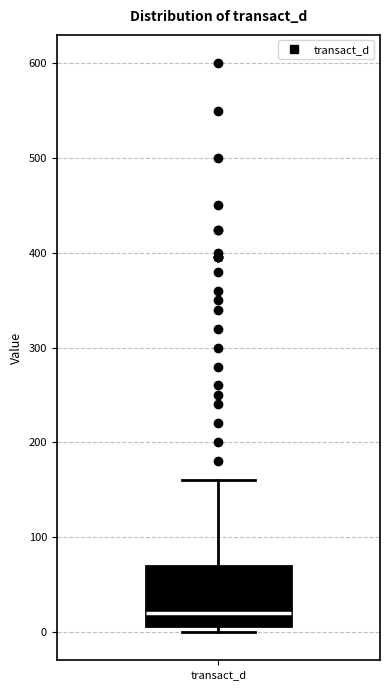

Where does the upper whisker of the box for transact_d end on the y-axis? The values are not printed on the chart, so give them approximately, as read against the axis.

160